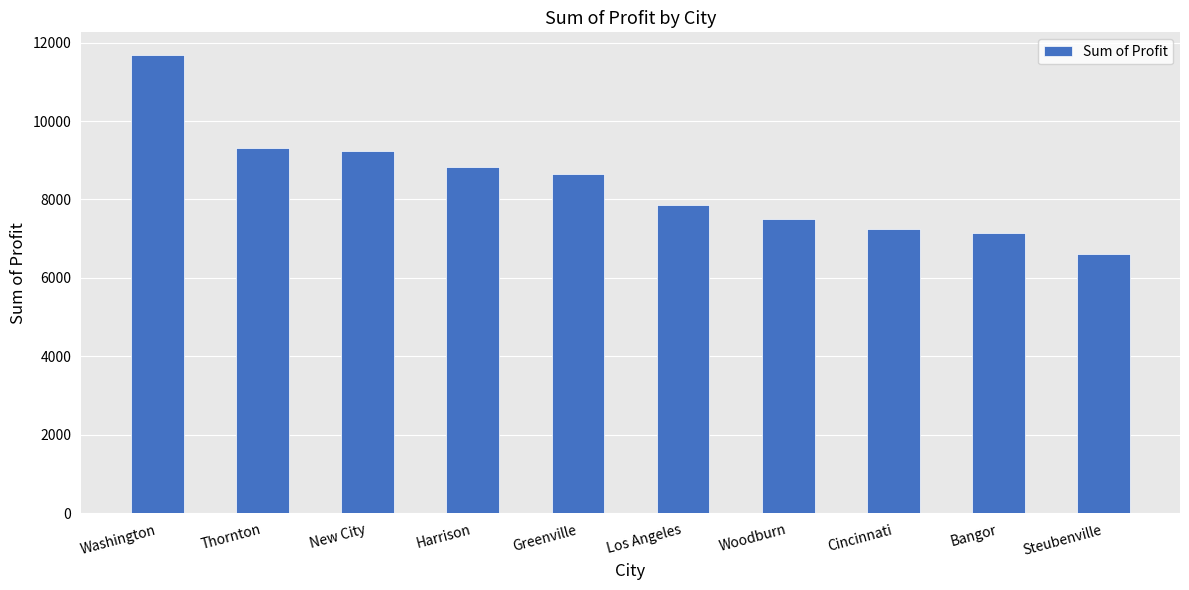

The value at Greenville is 14381.5. True or false?

False